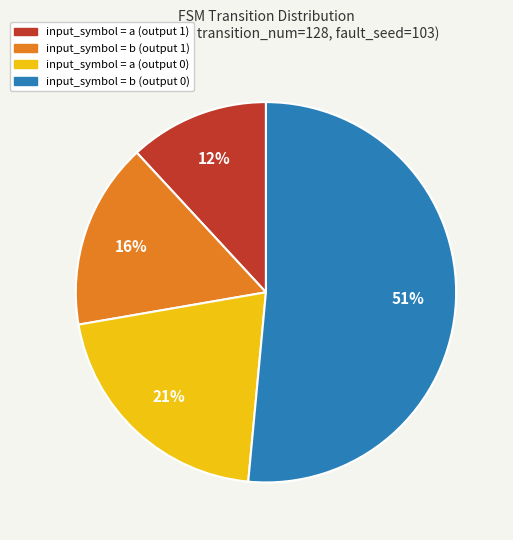

Which slice is the largest?

input_symbol = b (output 0)